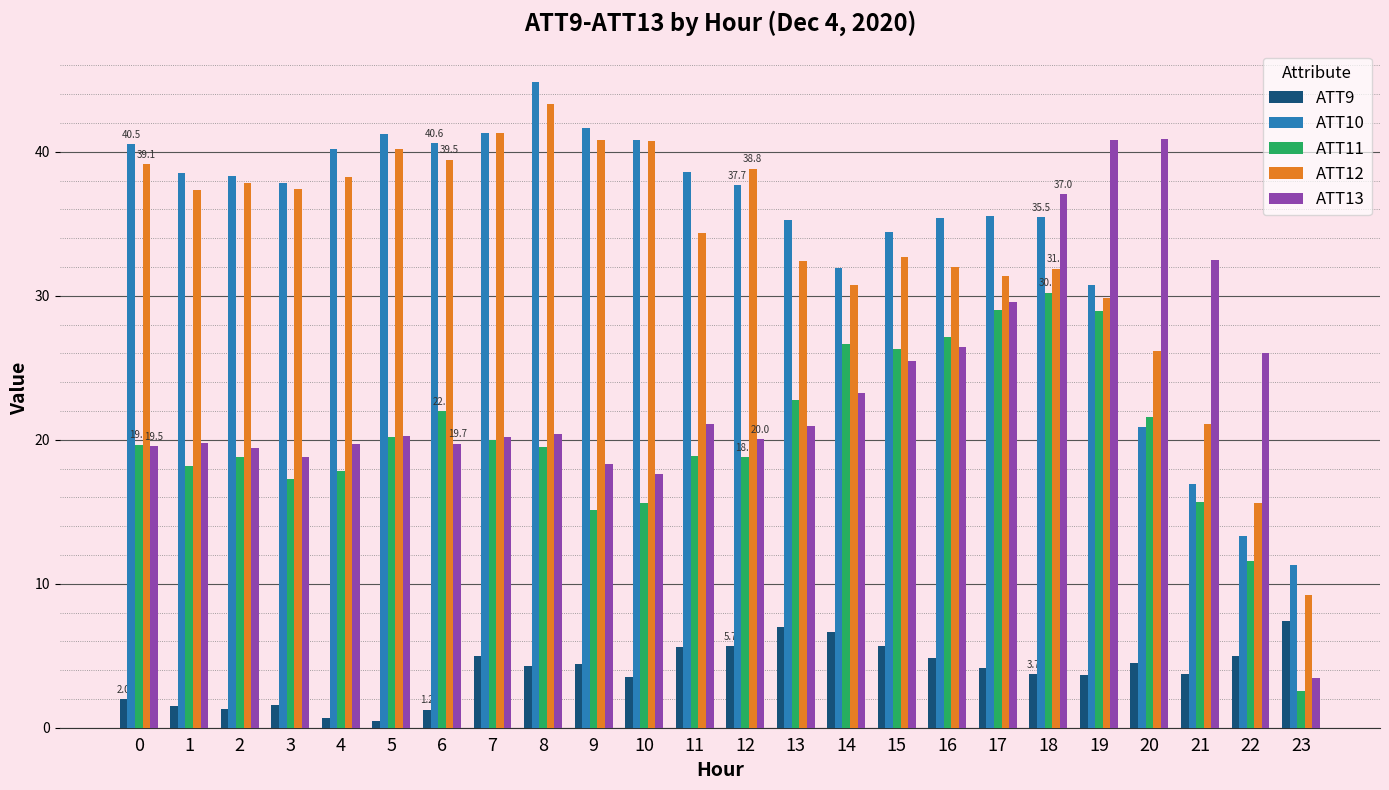

At which label does ATT11 reach its minimum?

23